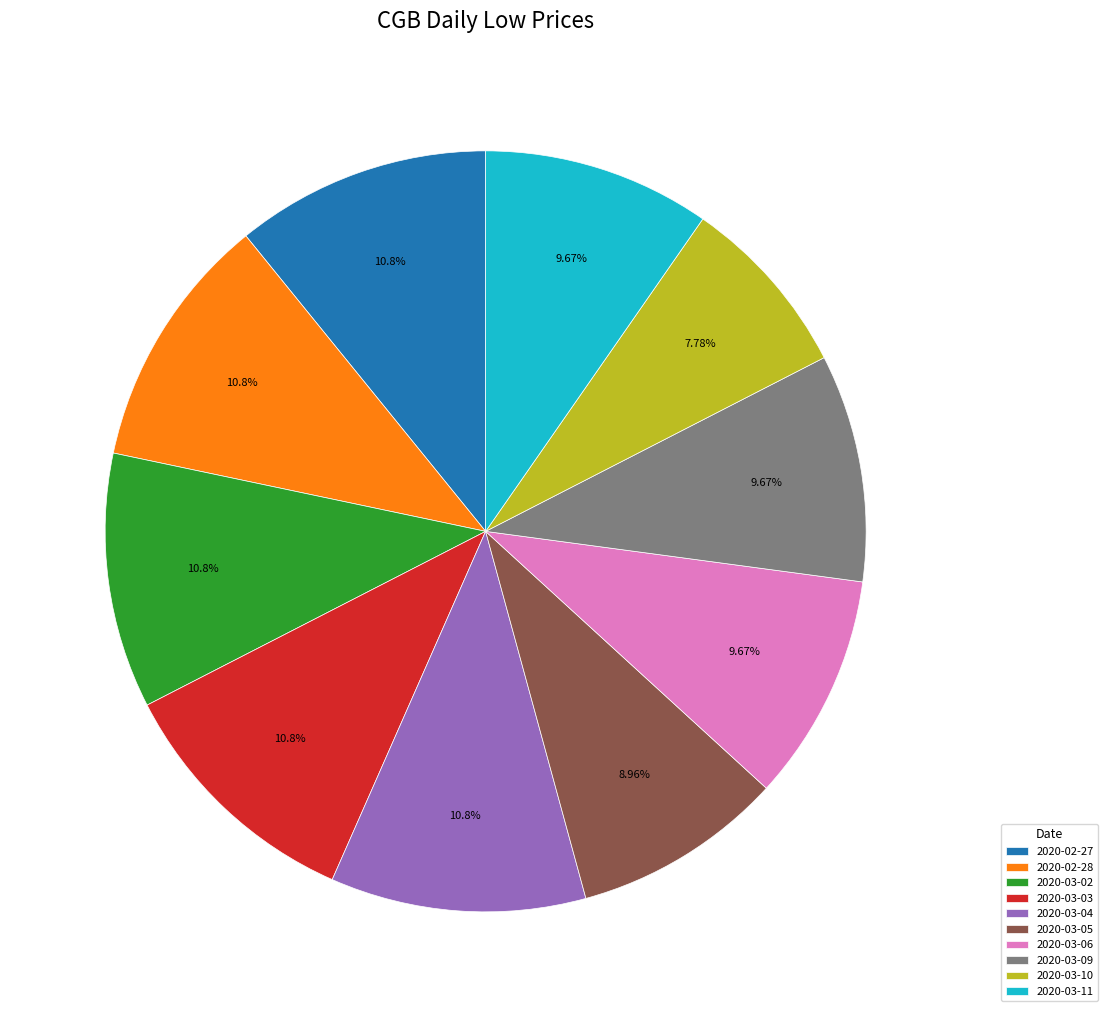

To the nearest percent, what is the combined percentage of 2020-03-06 and 2020-03-11?

19%